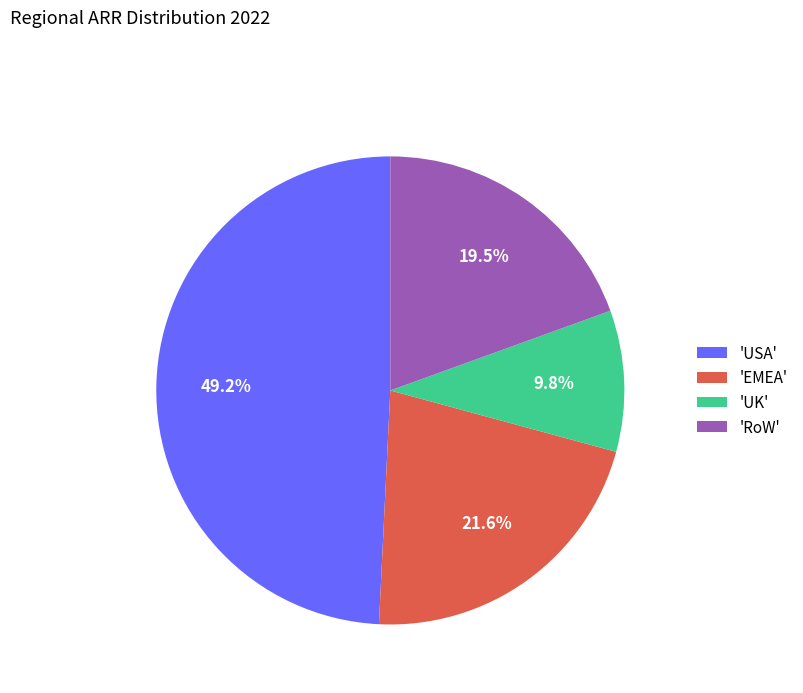

Which has a higher value, 'UK' or 'EMEA'?

'EMEA'